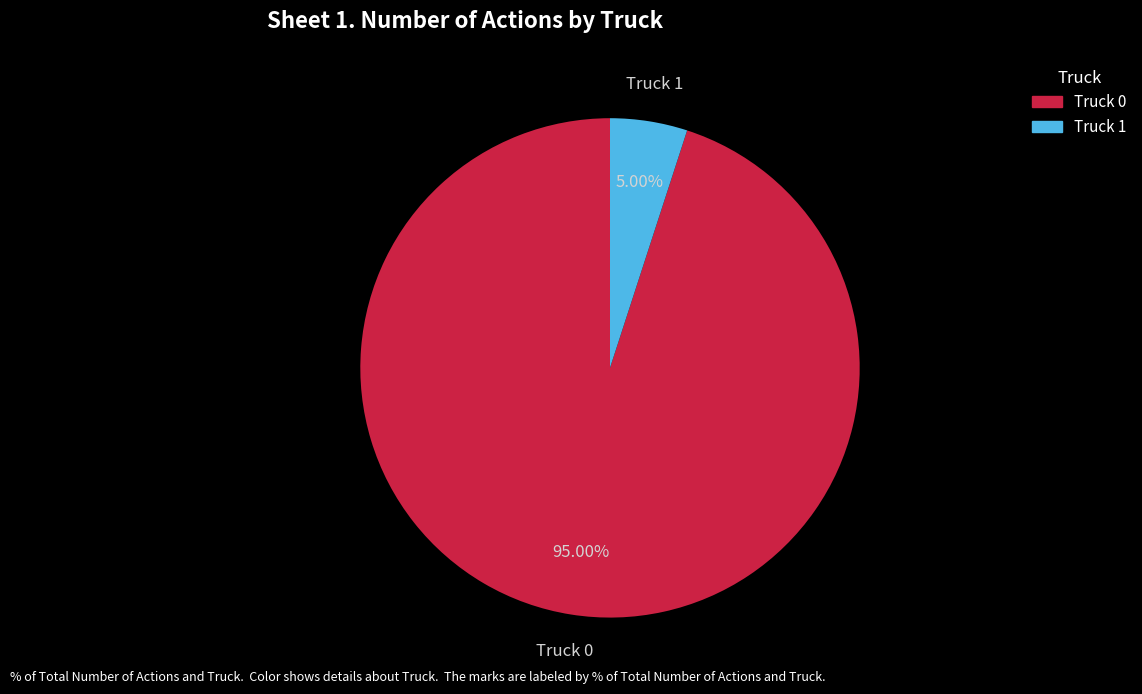

To the nearest percent, what is the difference between the Truck 0 and Truck 1 slice percentages?

90%